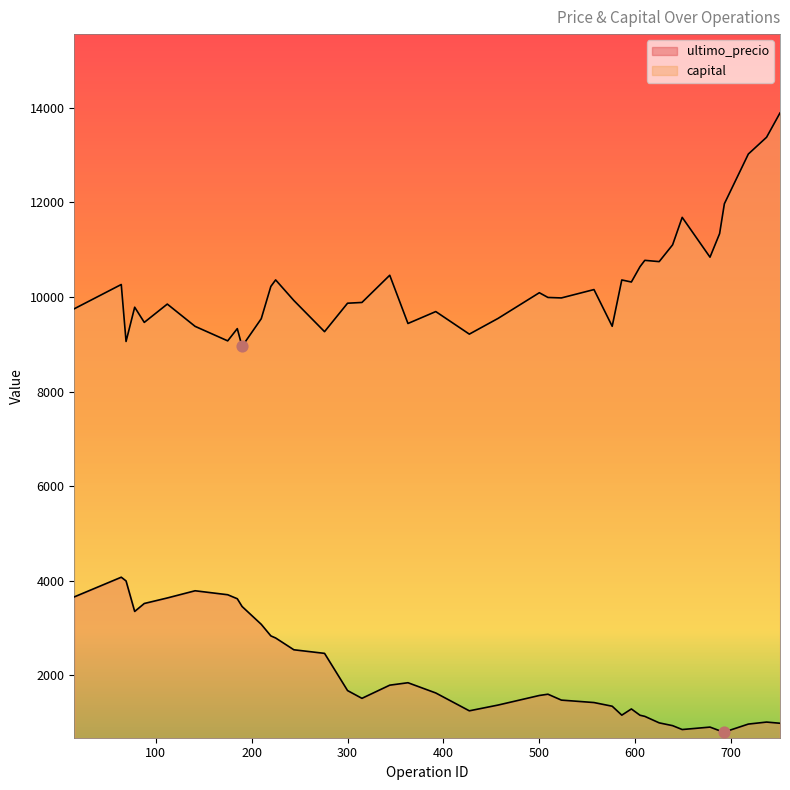

Which series has the largest Y range (max minus min)?

capital